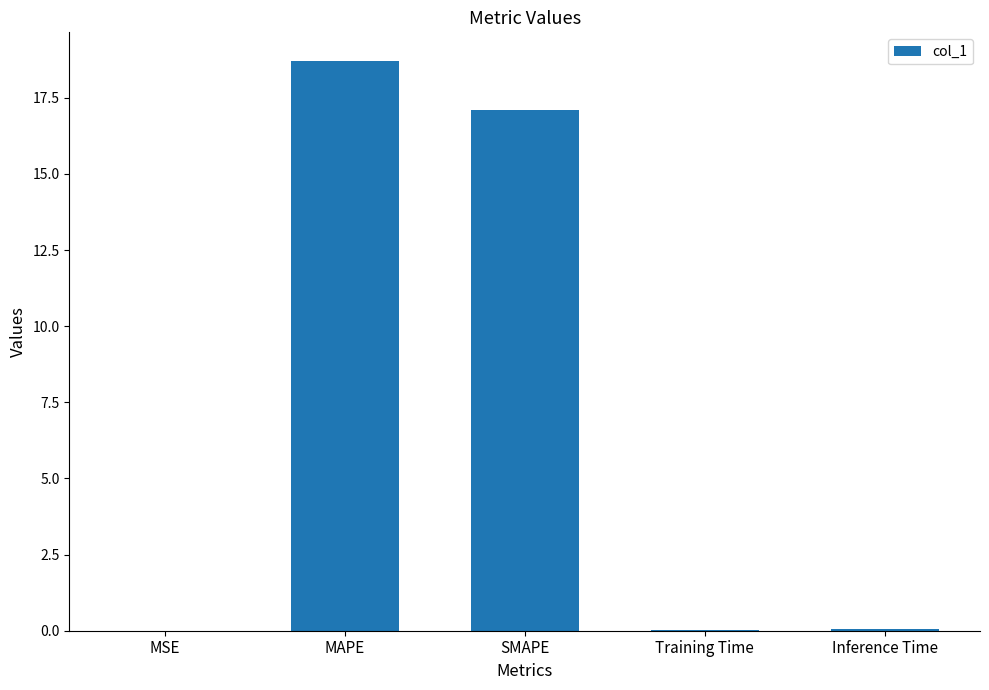

Which category has the highest value across all series?

MAPE